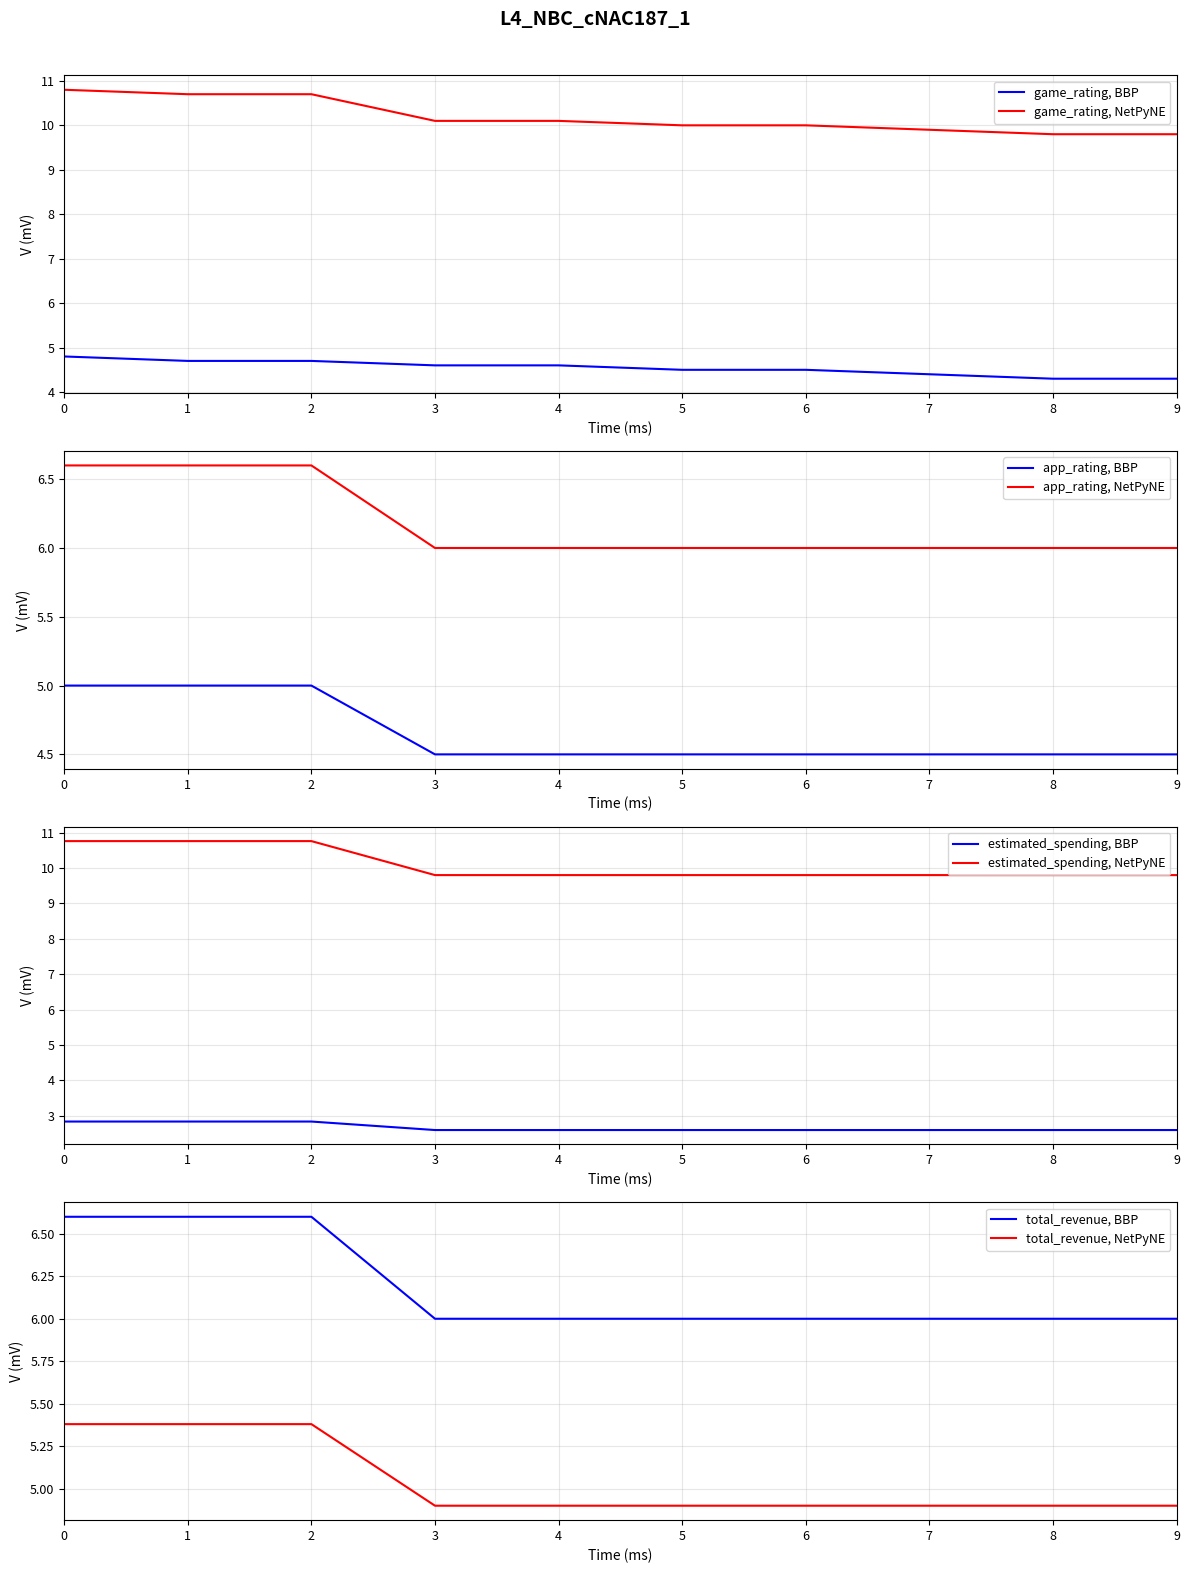

Is the value of game_rating, BBP at 5 greater than the value of game_rating, NetPyNE at 9?

No